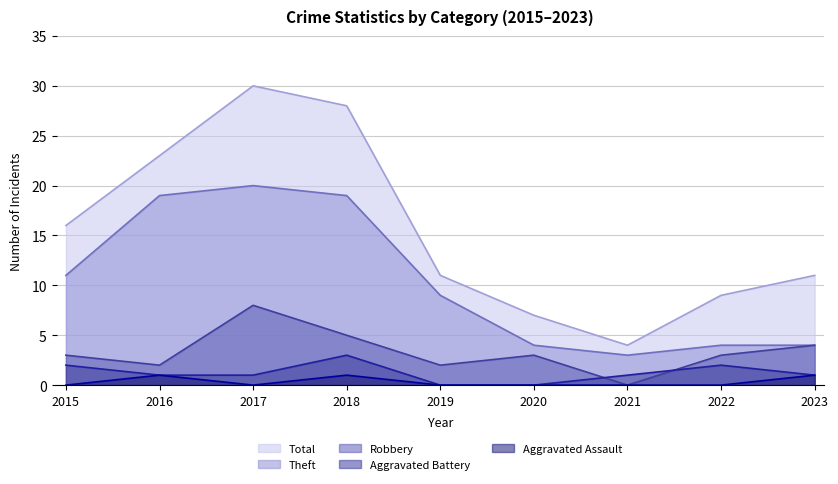

At 2016, list the series in order from largest to smallest.

Total, Theft, Robbery, Aggravated Battery, Aggravated Assault